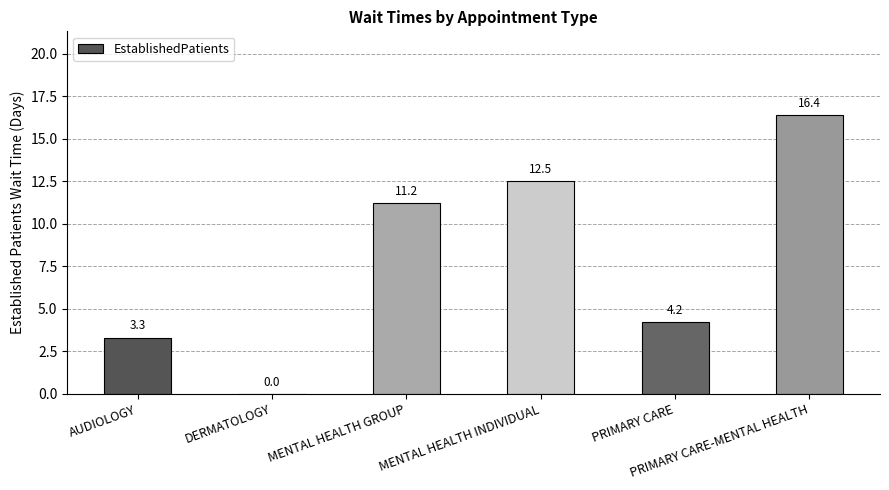

Reading left to right, transcribe all the data shown in this chart.

AUDIOLOGY=3.3	DERMATOLOGY=0.0	MENTAL HEALTH GROUP=11.2	MENTAL HEALTH INDIVIDUAL=12.5	PRIMARY CARE=4.2	PRIMARY CARE-MENTAL HEALTH=16.4